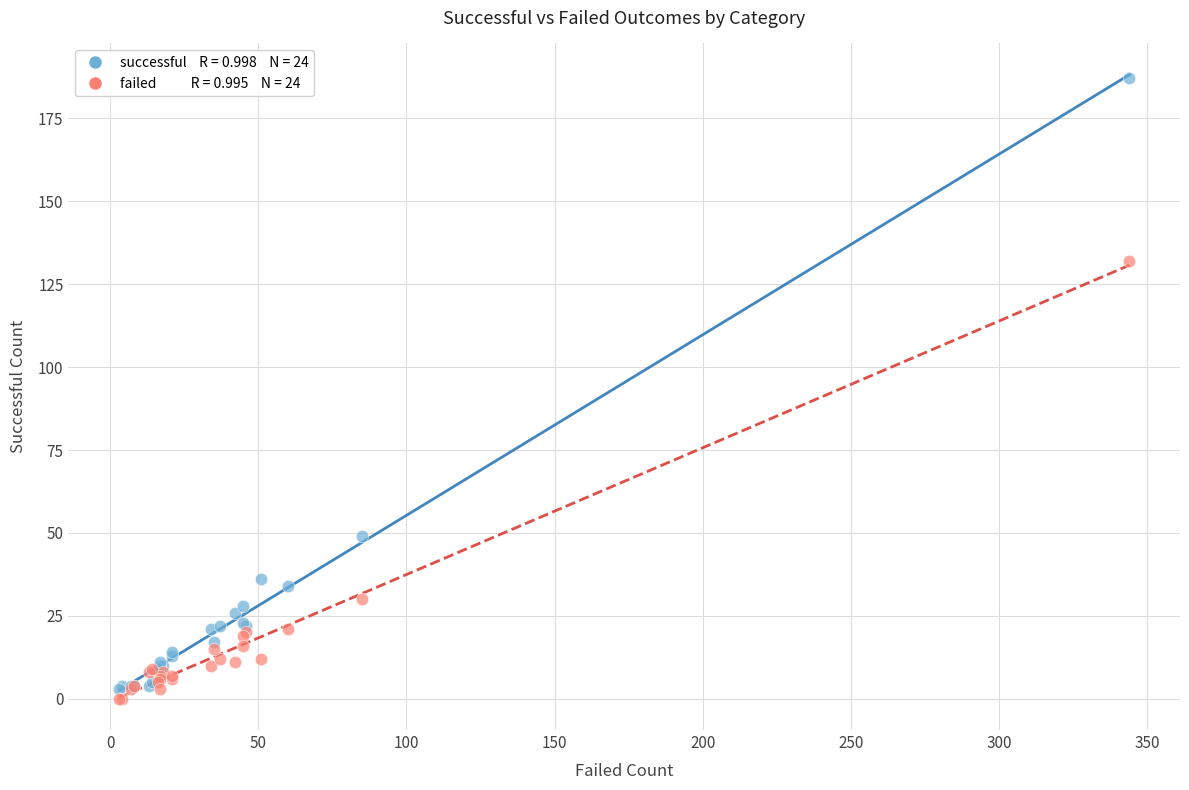

Across all series, what Y value is closest to 93?

132